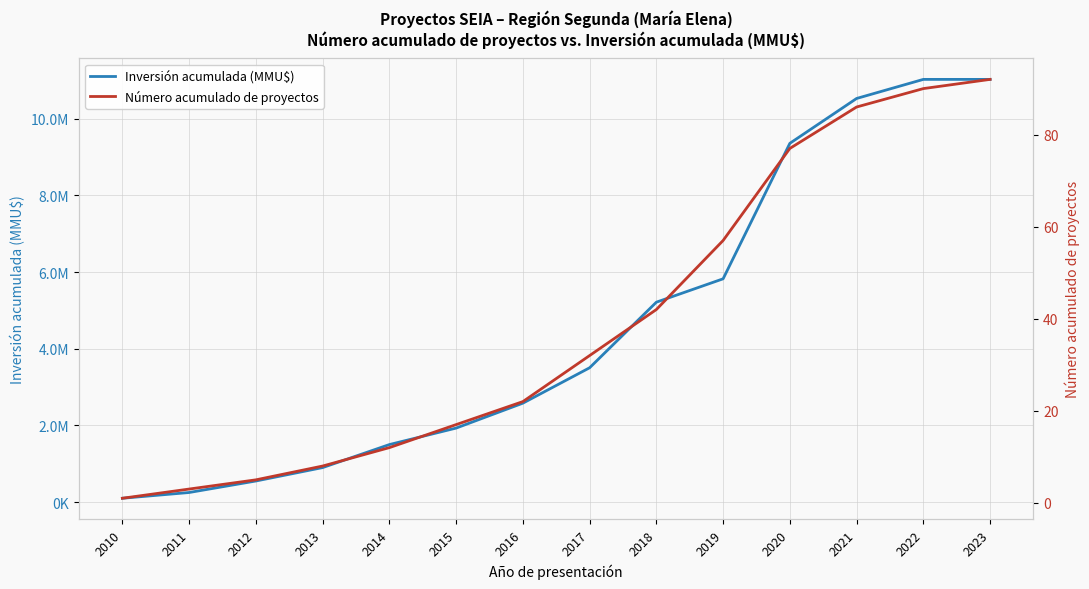

Which series has the largest total across all categories?

Inversión acumulada (MMU$)